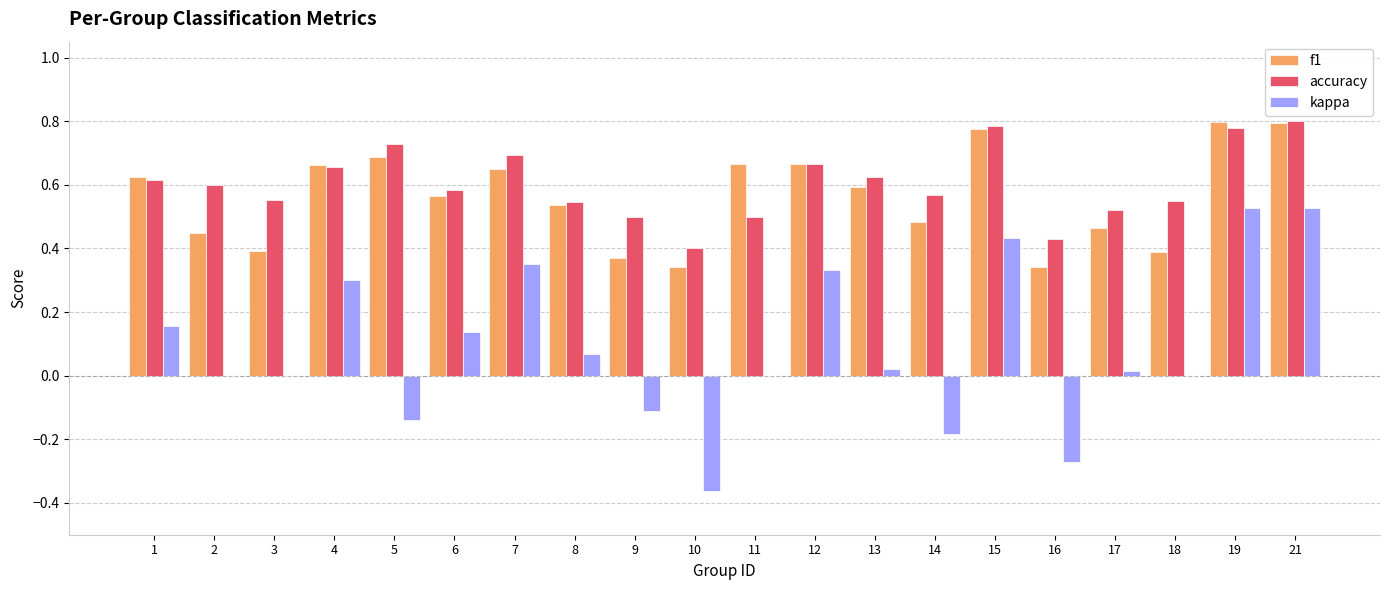

True or false: f1 has a value of 1.0 at 13.

False